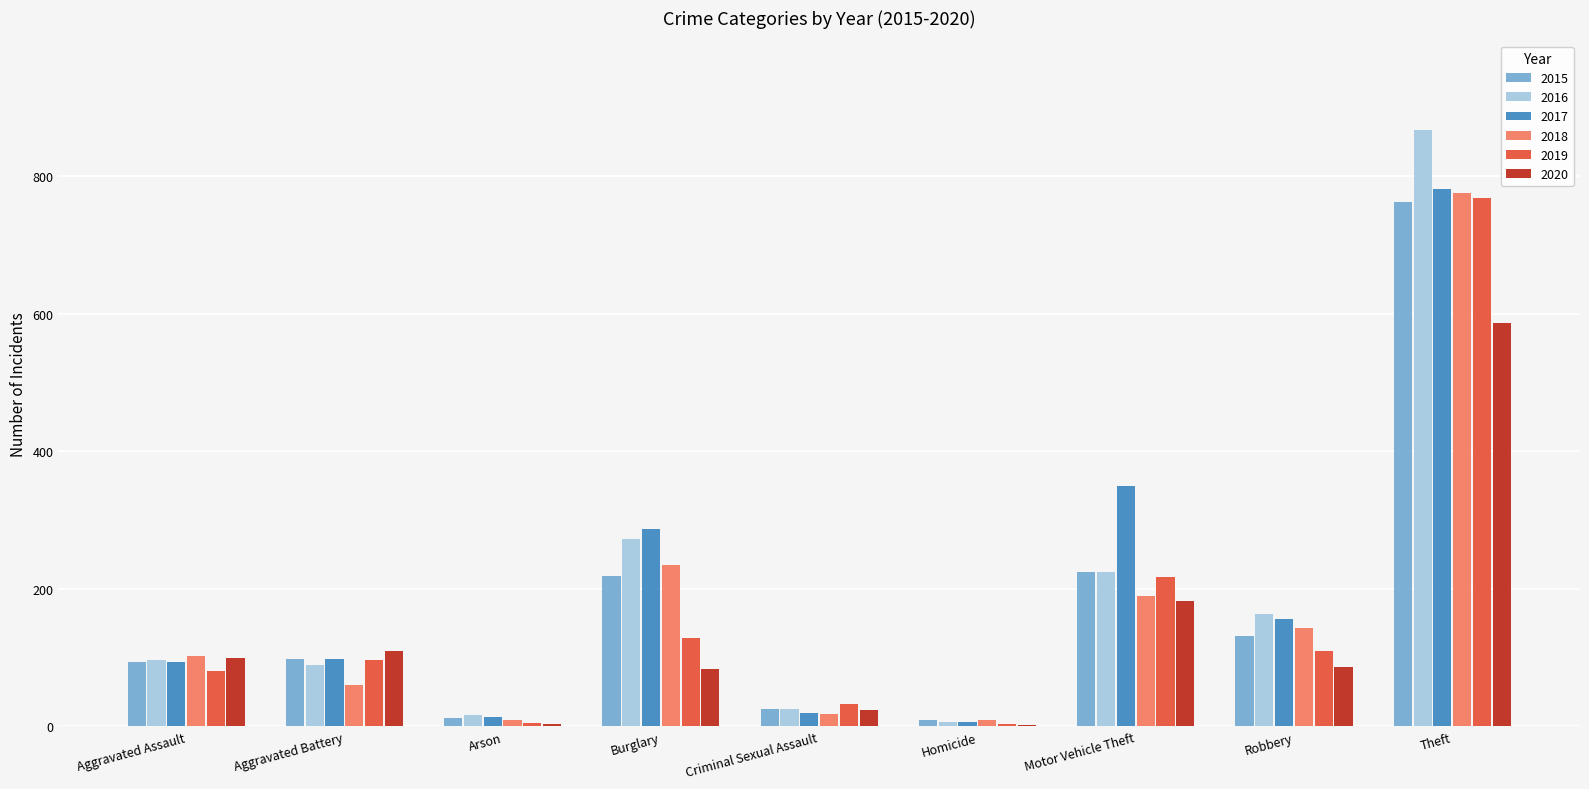

How many distinct data groups are displayed?

6